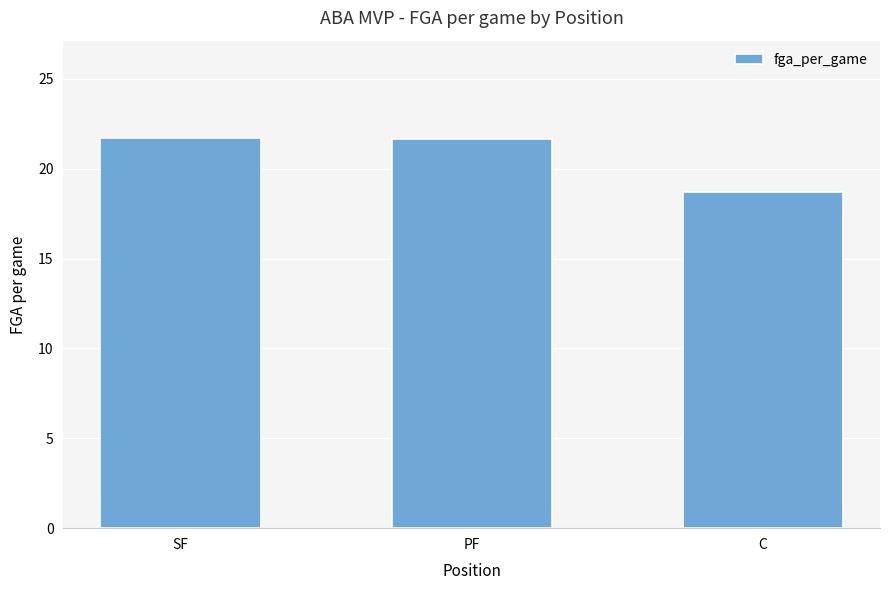

True or false: the data shows 21.7 at SF.

True